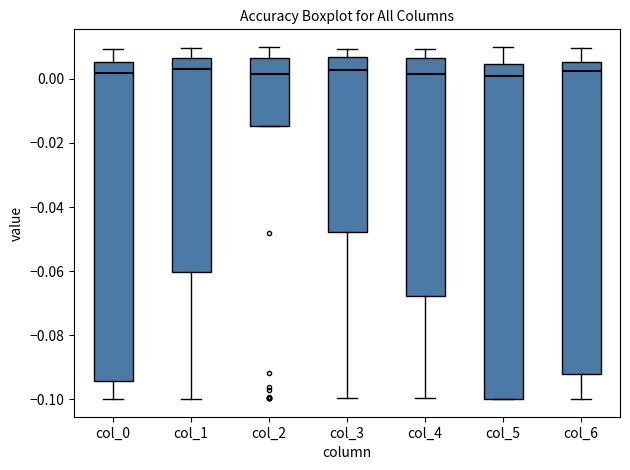

Where does the median line of the box for col_5 sit on the y-axis? The values are not printed on the chart, so give them approximately, as read against the axis.

0.000